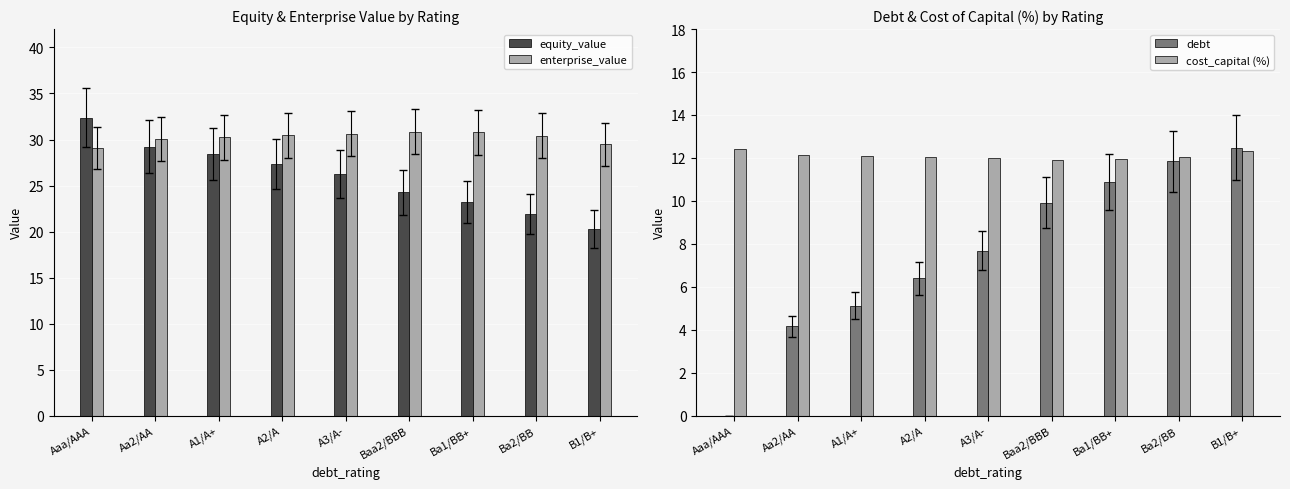

What are all the series names shown in the legend?

equity_value, enterprise_value, debt, cost_capital (%)